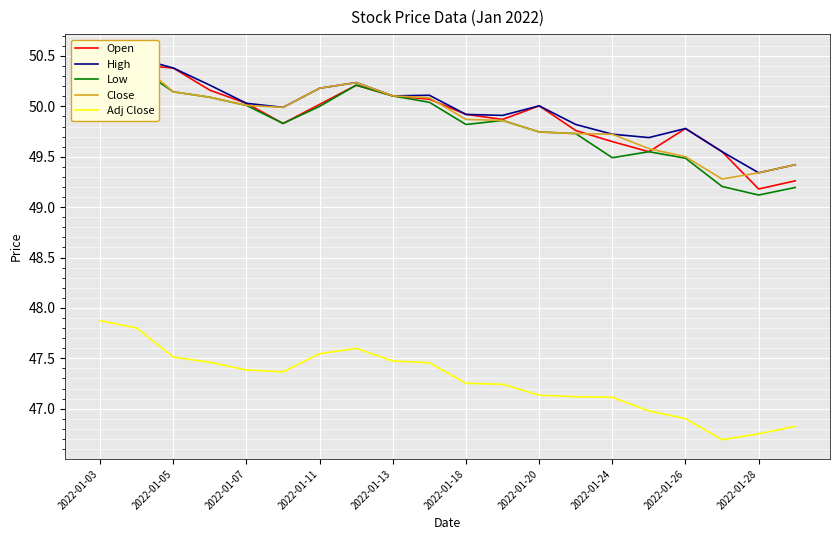

Rank the series at 17 from highest to lowest value.

Open, High, Close, Low, Adj Close